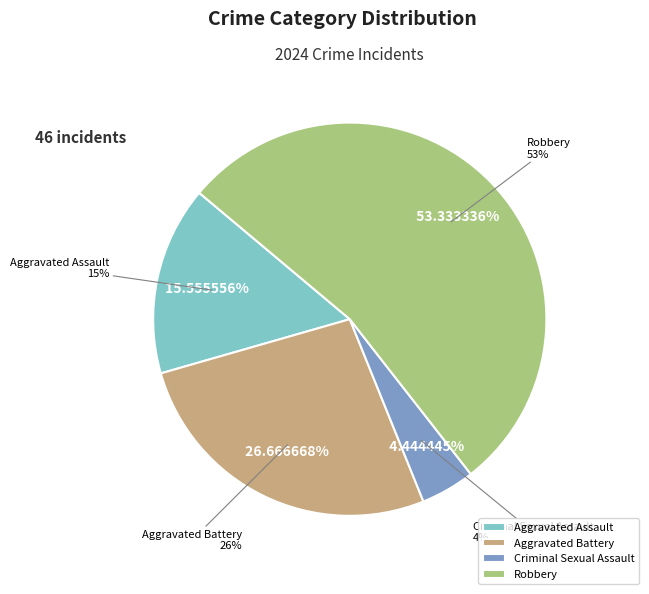

Which slice represents more than half of the pie?

Robbery